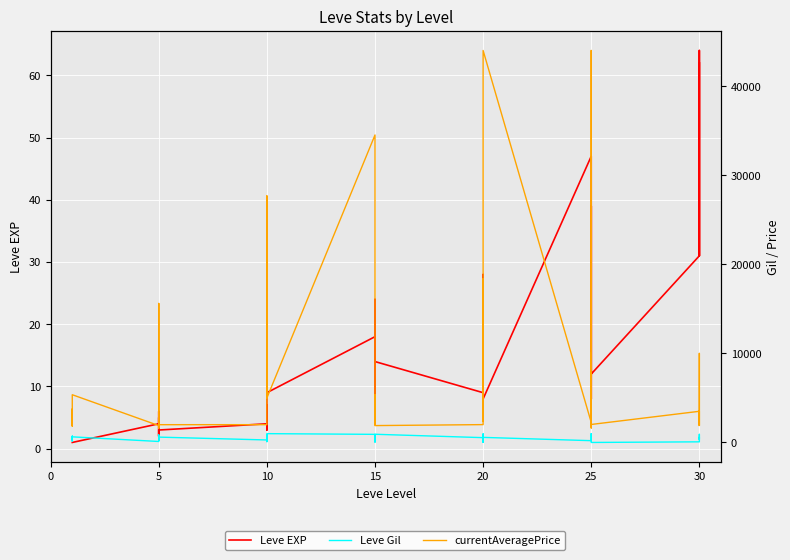

Which series has the largest range (max minus min)?

currentAveragePrice